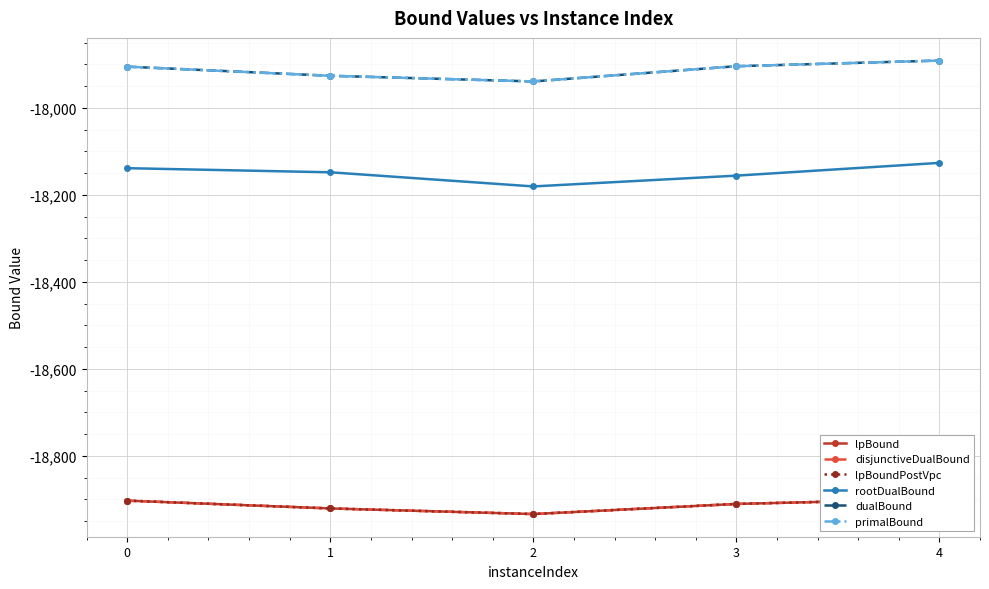

What are all the series names shown in the legend?

lpBound, disjunctiveDualBound, lpBoundPostVpc, rootDualBound, dualBound, primalBound